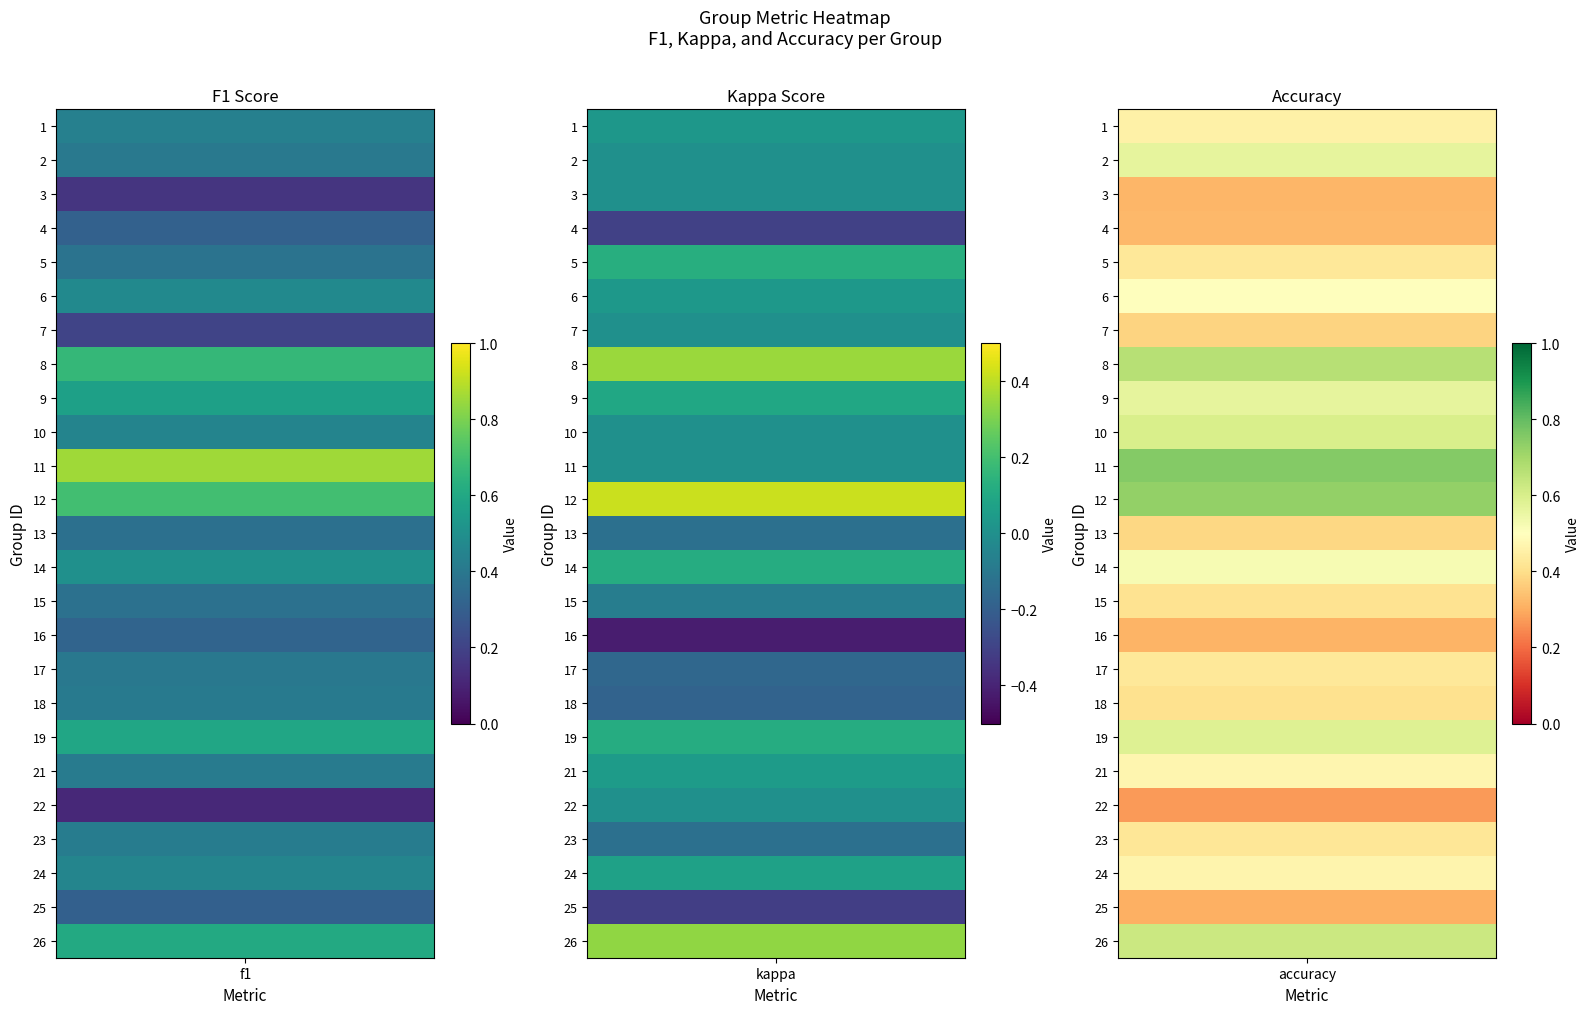

Is it true that 15 equals 0.1 at 1?

False